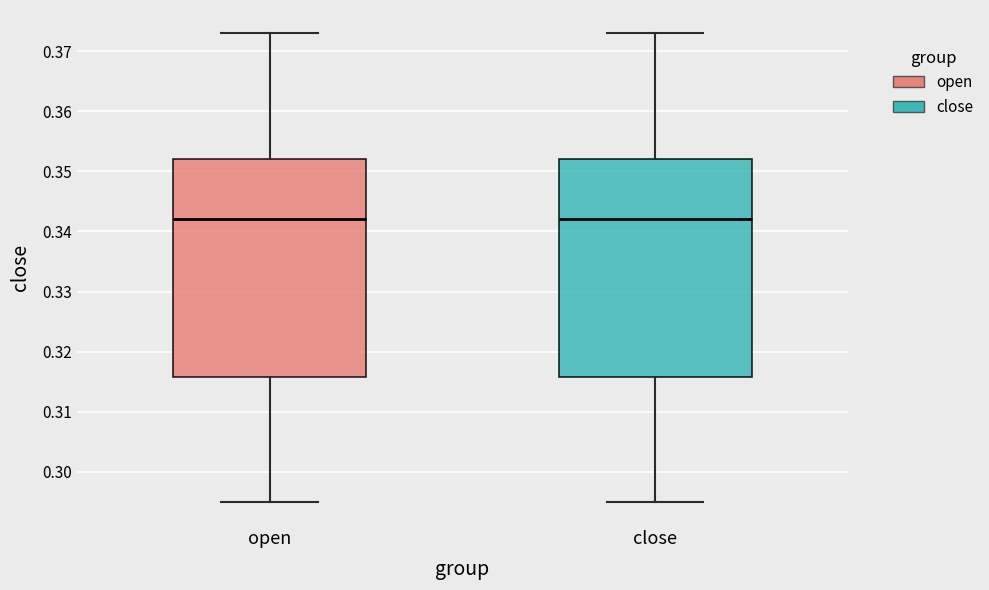

Where does the lower whisker of the box for close end on the y-axis? The values are not printed on the chart, so give them approximately, as read against the axis.

0.295